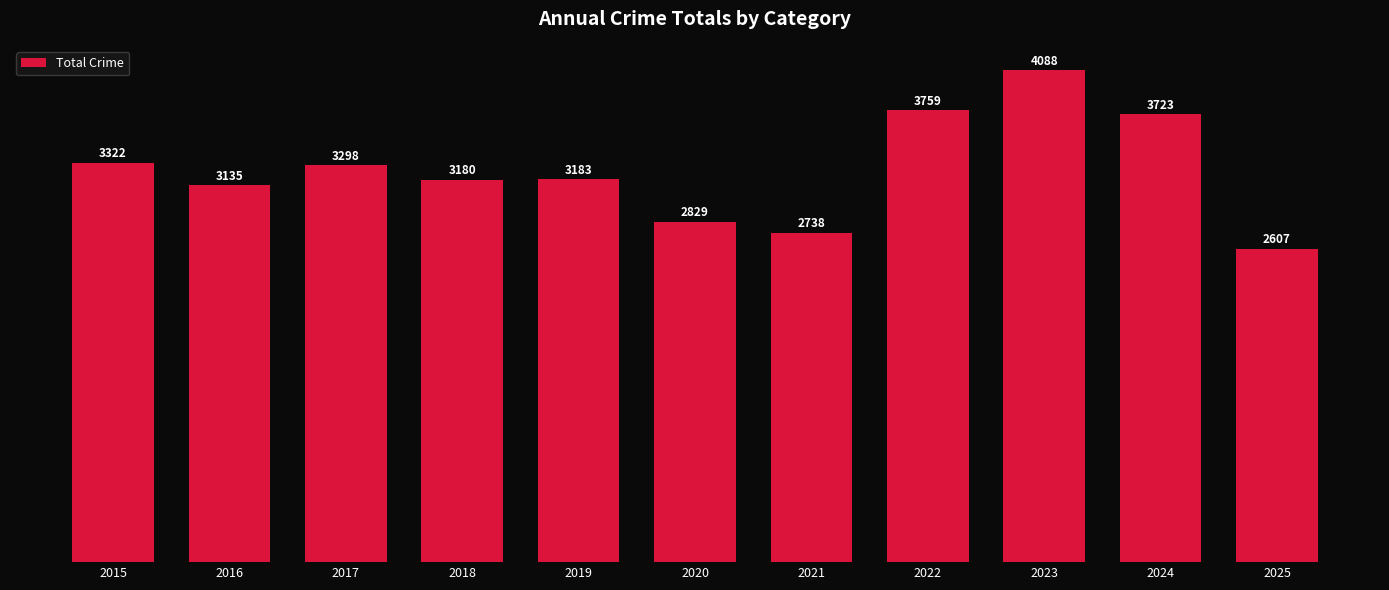

Reading left to right, list all the values displayed in this chart.

2015=3322	2016=3135	2017=3298	2018=3180	2019=3183	2020=2829	2021=2738	2022=3759	2023=4088	2024=3723	2025=2607